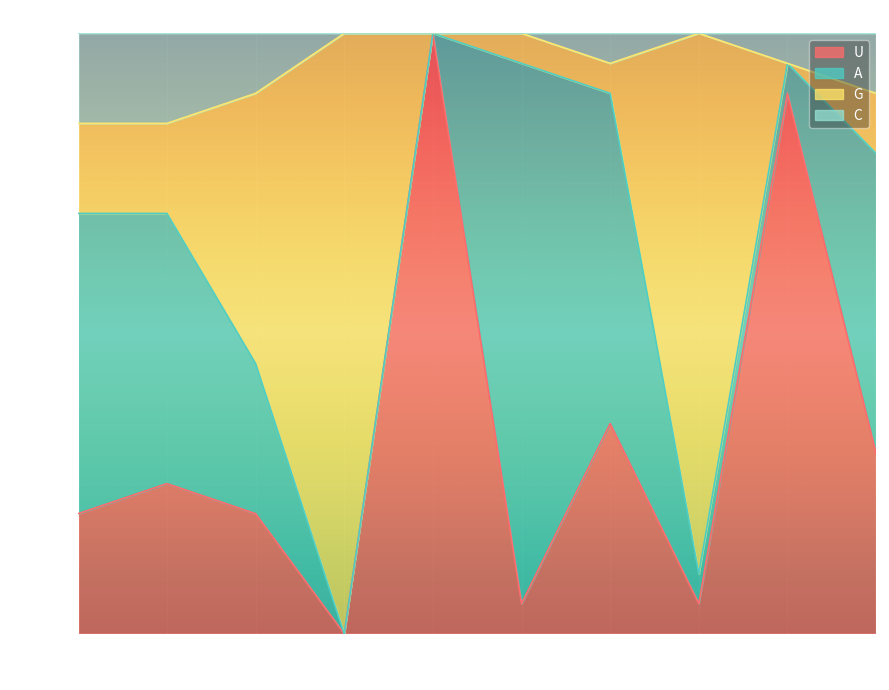

At which label does G reach its minimum?

3